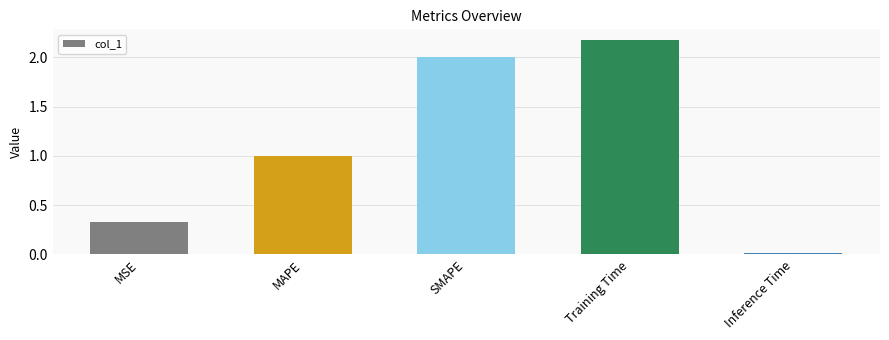

At which label is the value closest to 1?

MAPE